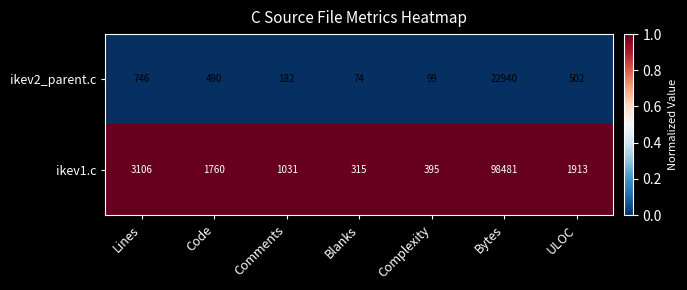

At which category does the chart reach its peak across all series?

Bytes